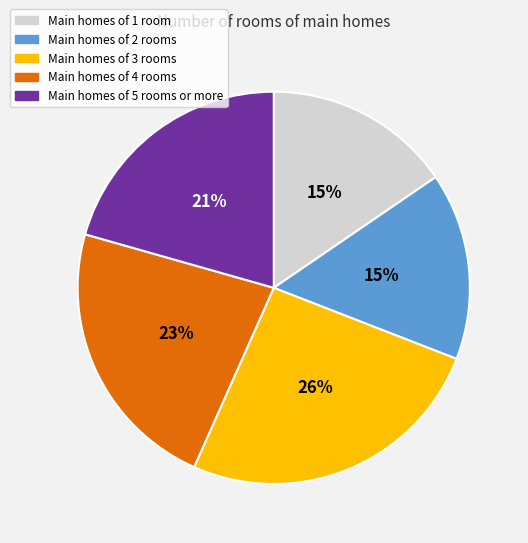

Is there a majority slice in this chart?

No